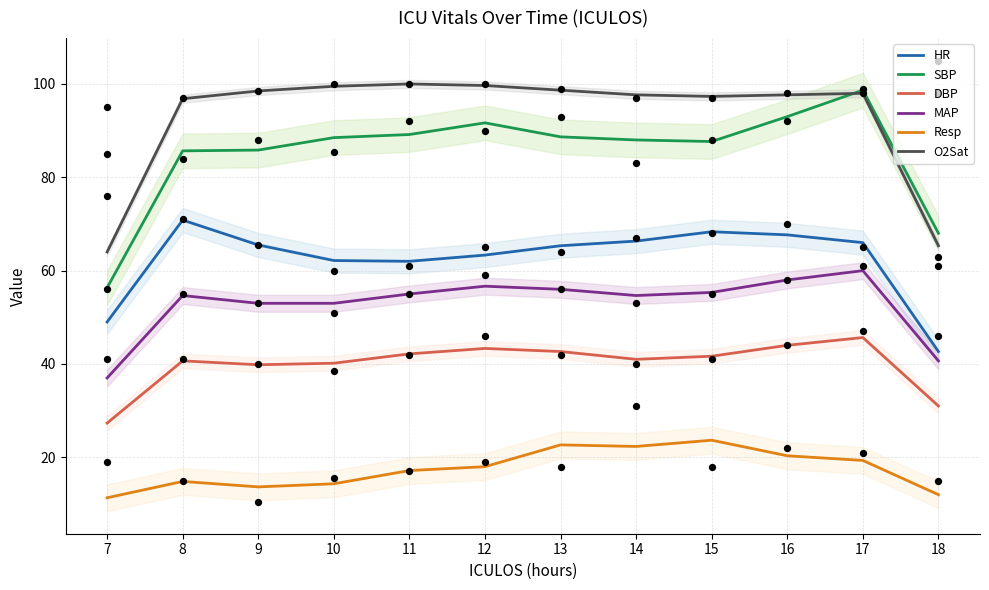

Is the value of HR at 18 greater than the value of Resp at 7?

Yes